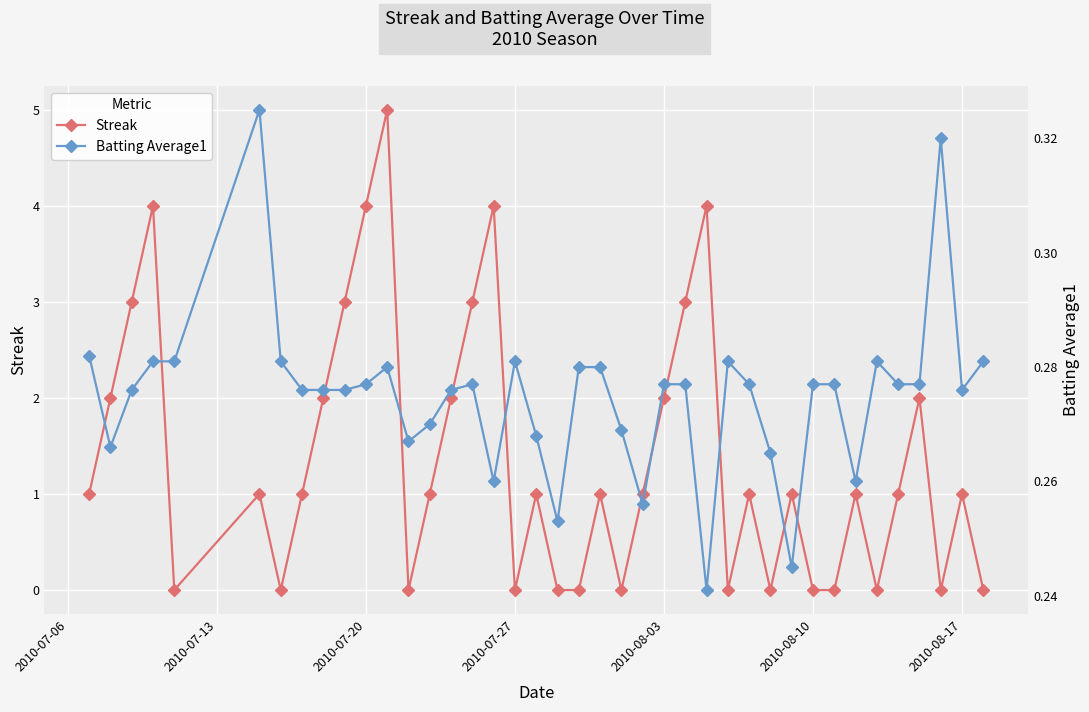

At how many categories does at least one series exceed 3?

5